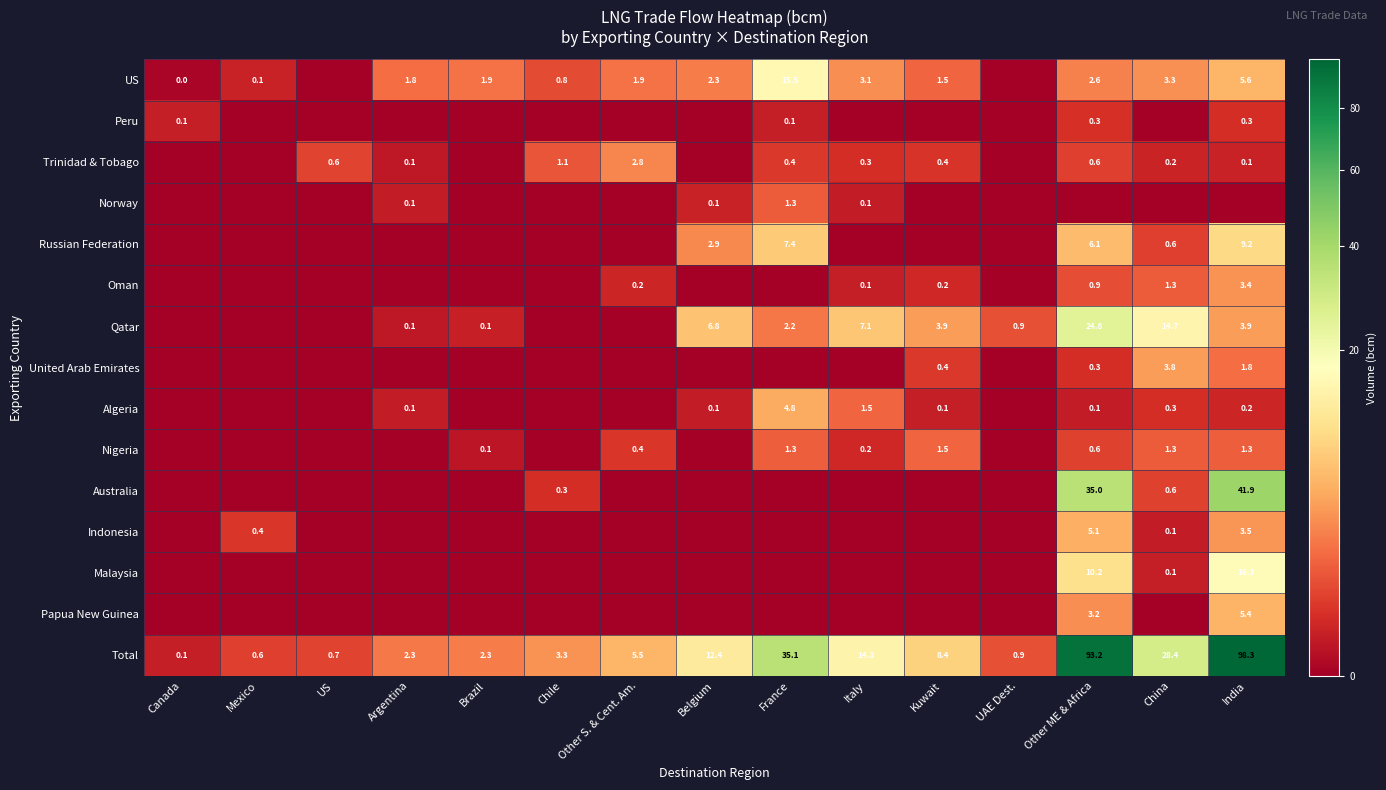

What is the difference between the maximum and second lowest values in the Total series?

97.7